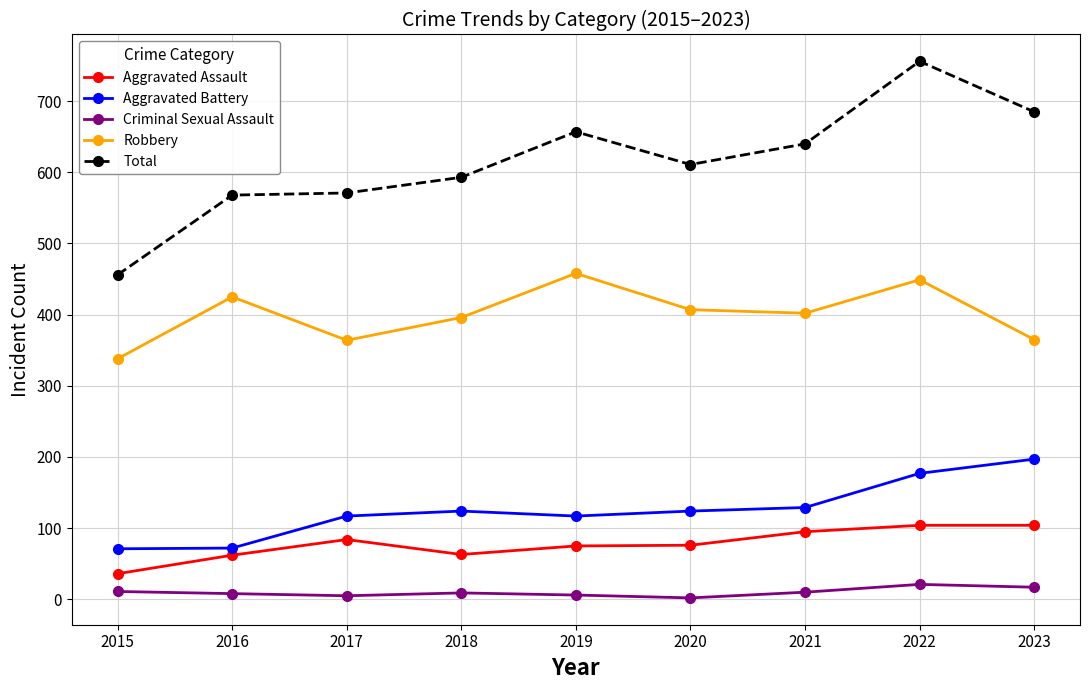

Read the Aggravated Assault value at 2015, to the nearest 5.

35